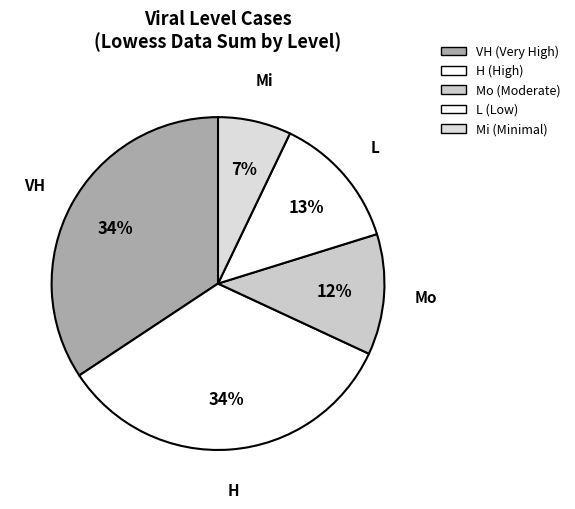

True or false: Mo accounts for 1% of the total.

False